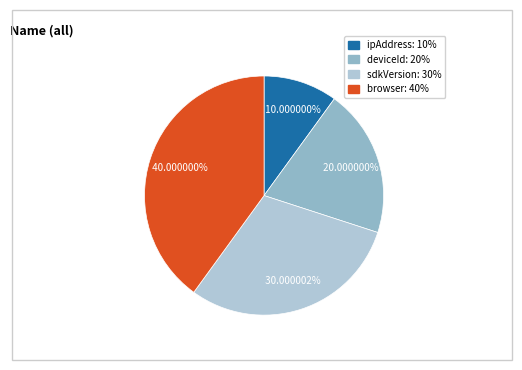

The ipAddress slice represents 10% of the pie. True or false?

True